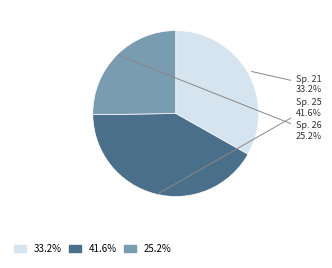

Is there any slice that represents more than half of the pie?

No